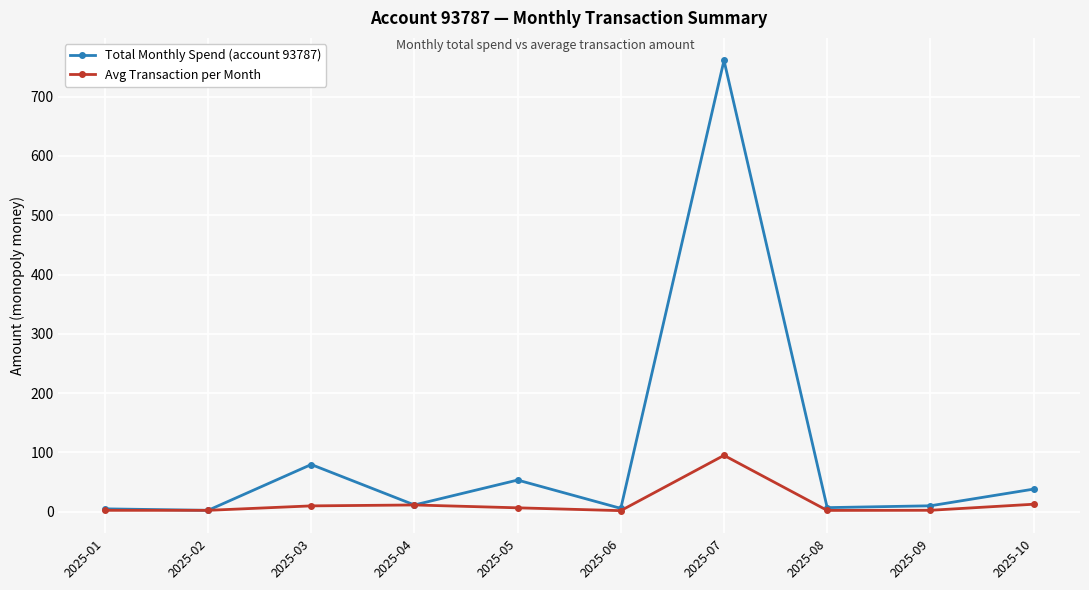

Rank the series by their maximum value, from lowest to highest.

Avg Transaction per Month, Total Monthly Spend (account 93787)